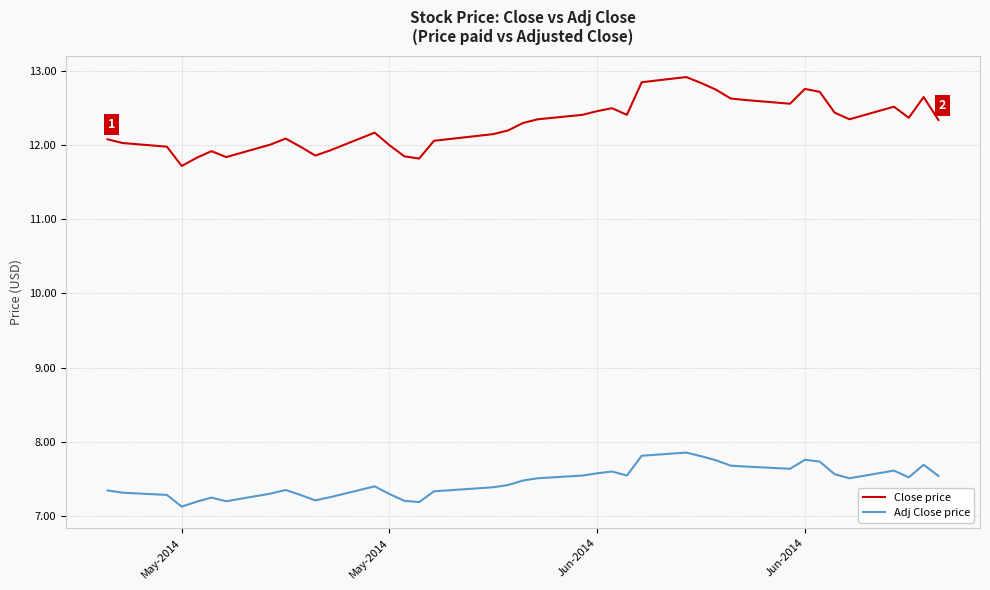

What is the difference between the maximum and minimum values in the Adj Close price series?

0.7